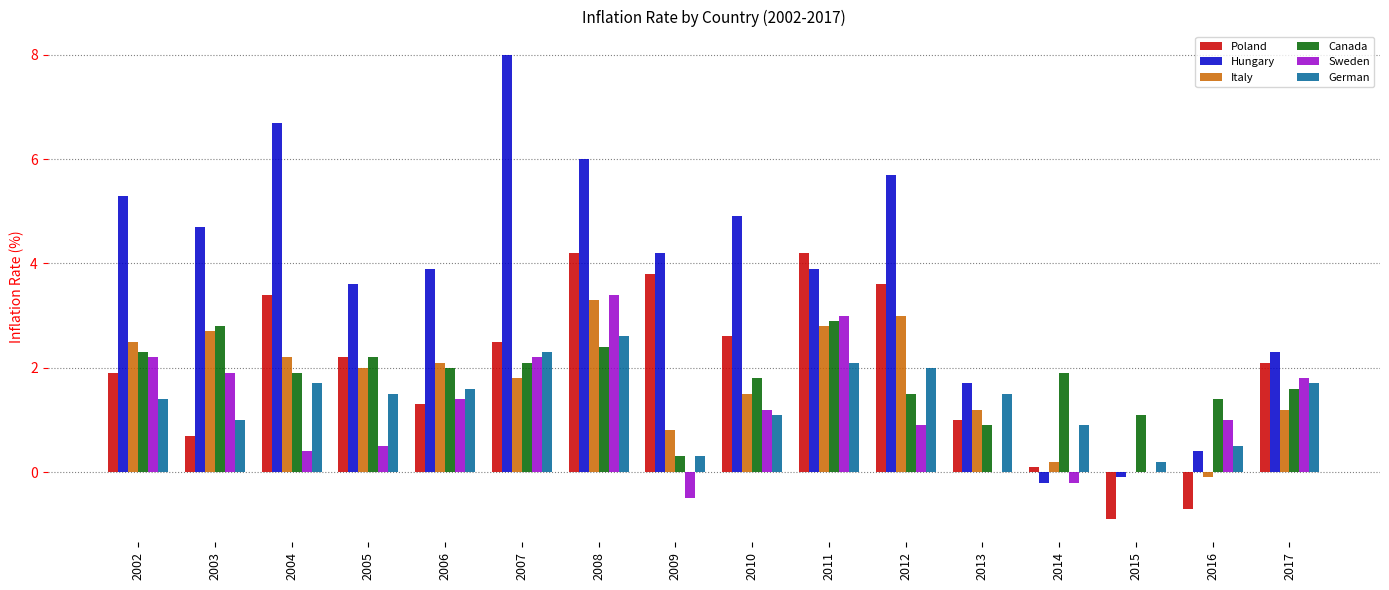

Which label corresponds to the largest value in the chart?

2007